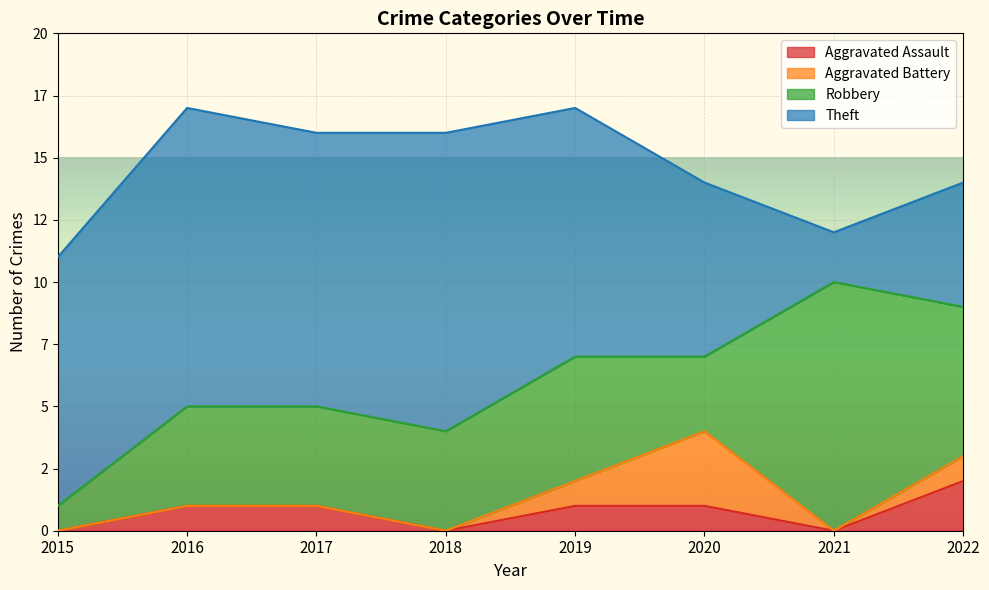

Which category has the highest value in the Theft series?

2016